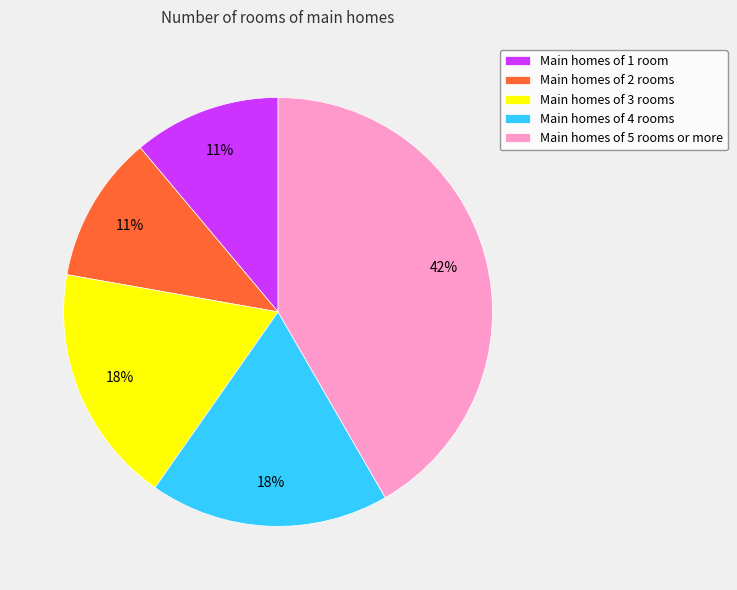

Is there any slice that represents more than half of the pie?

No